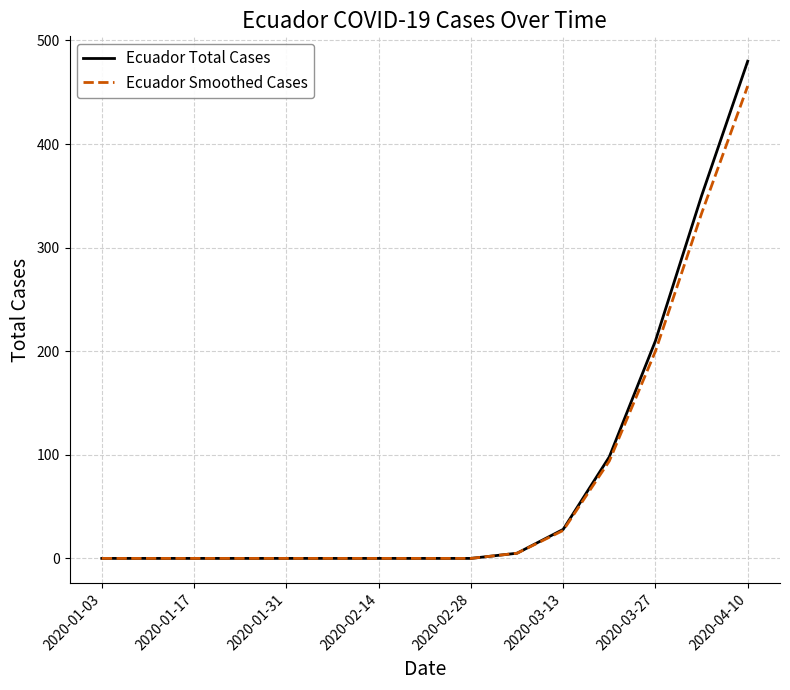

Which series has the widest spread of values?

Ecuador Total Cases